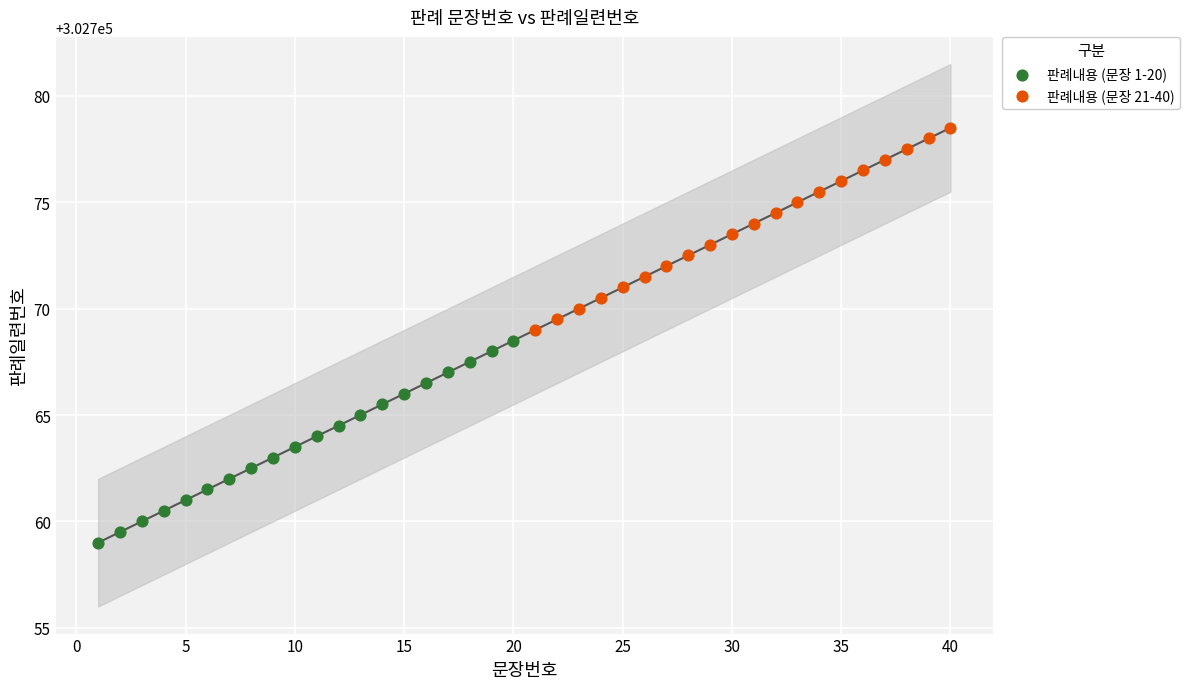

Which series contains the highest Y value?

판례내용 (문장 21-40)